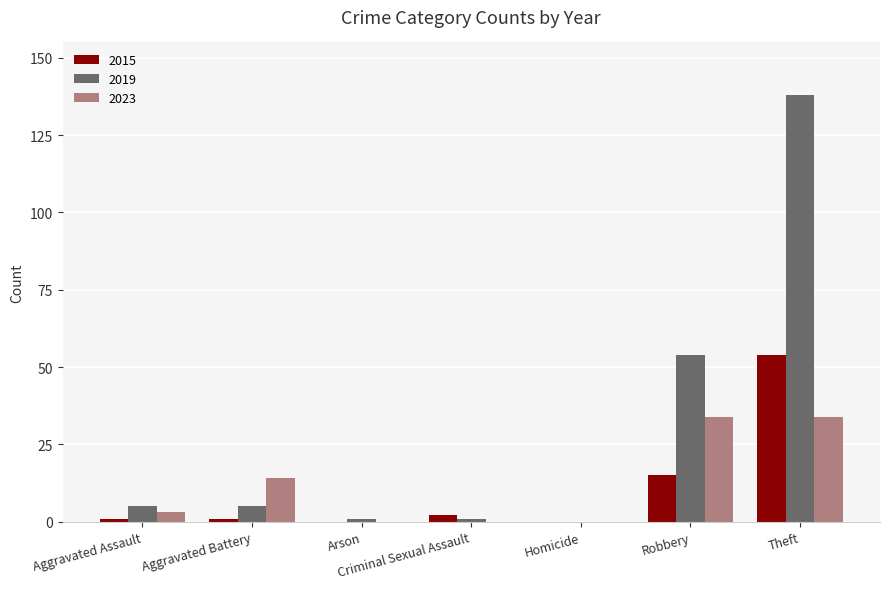

Where is 2019 nearest to the value 69?

Robbery